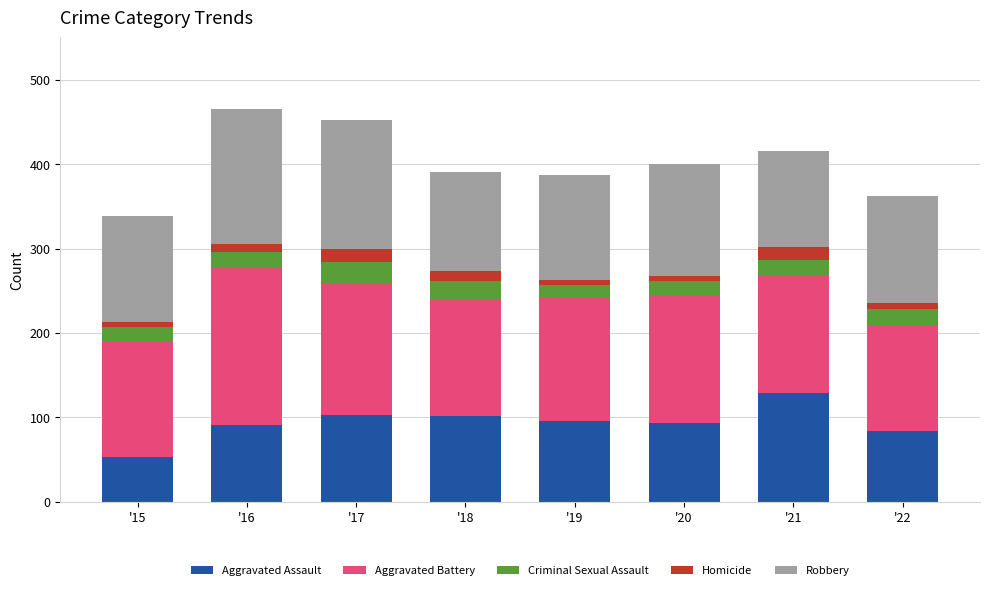

Which category has the lowest value in the Aggravated Assault series?

'15